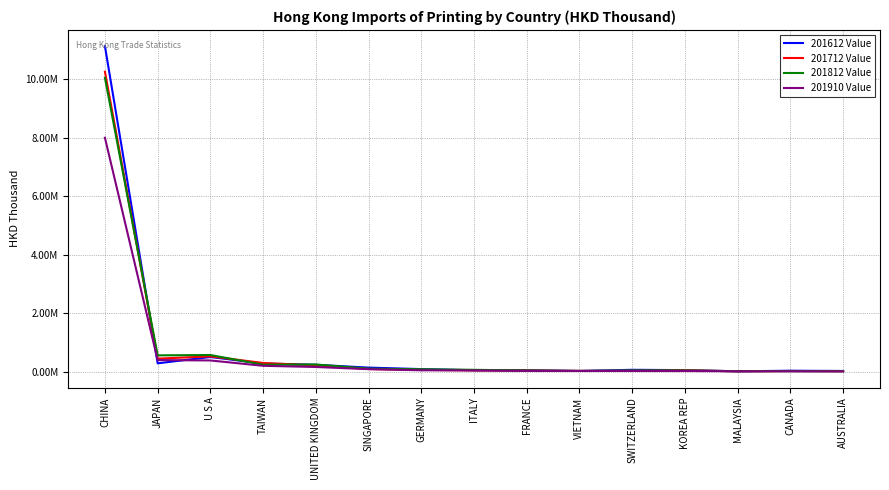

Reading left to right, extract all data points from this chart.

201612 Value: CHINA=11122269.4	JAPAN=286823.3	U S A=502736.4	TAIWAN=279563.1	UNITED KINGDOM=236189.2	SINGAPORE=139887.7	GERMANY=89169.3	ITALY=50175.1	FRANCE=51722.3	VIETNAM=24382.3	SWITZERLAND=65054.6	KOREA REP=54051.2	MALAYSIA=13773.7	CANADA=33636.1	AUSTRALIA=25756.2
201712 Value: CHINA=10249318.7	JAPAN=446892.0	U S A=524024.5	TAIWAN=298414.2	UNITED KINGDOM=217604.9	SINGAPORE=92690.1	GERMANY=62773.3	ITALY=46349.0	FRANCE=40461.9	VIETNAM=27030.7	SWITZERLAND=29681.1	KOREA REP=47318.6	MALAYSIA=14517.0	CANADA=24960.0	AUSTRALIA=19556.2
201812 Value: CHINA=10042126.8	JAPAN=558758.1	U S A=570439.8	TAIWAN=239942.2	UNITED KINGDOM=246848.0	SINGAPORE=103603.9	GERMANY=83145.1	ITALY=64826.1	FRANCE=40878.7	VIETNAM=25904.7	SWITZERLAND=43082.3	KOREA REP=40120.1	MALAYSIA=18500.3	CANADA=21515.6	AUSTRALIA=16008.3
201910 Value: CHINA=7993939.5	JAPAN=397765.2	U S A=384806.4	TAIWAN=201846.8	UNITED KINGDOM=161483.0	SINGAPORE=86448.4	GERMANY=48735.8	ITALY=44036.4	FRANCE=27751.8	VIETNAM=26626.0	SWITZERLAND=25663.7	KOREA REP=24413.6	MALAYSIA=14884.5	CANADA=13614.9	AUSTRALIA=10893.2